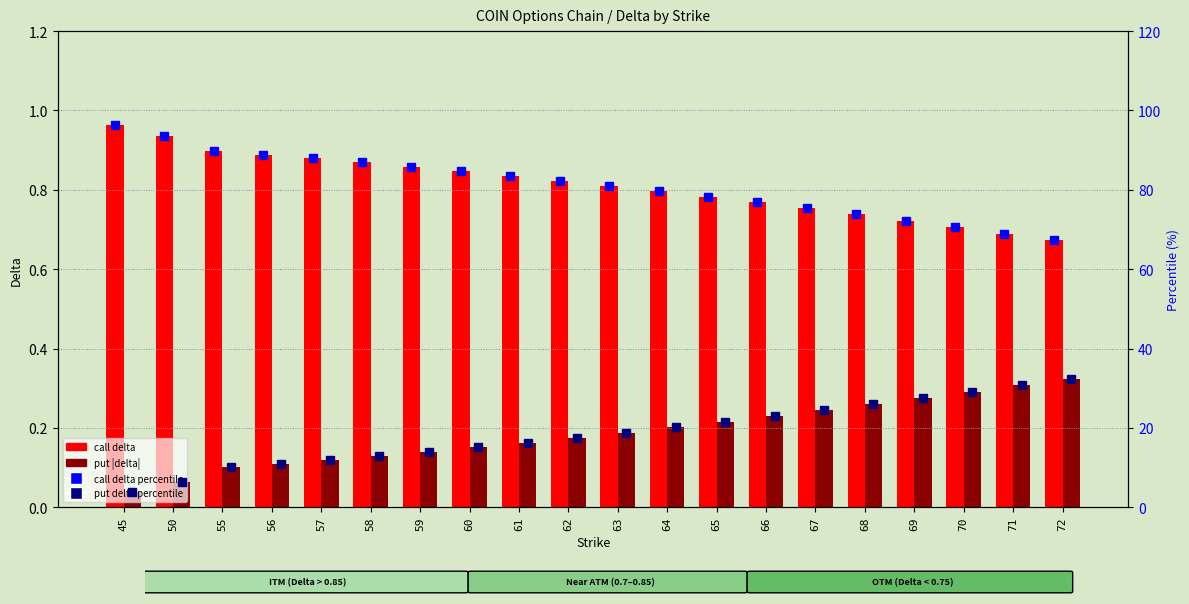

Count the number of categories in the chart.

20